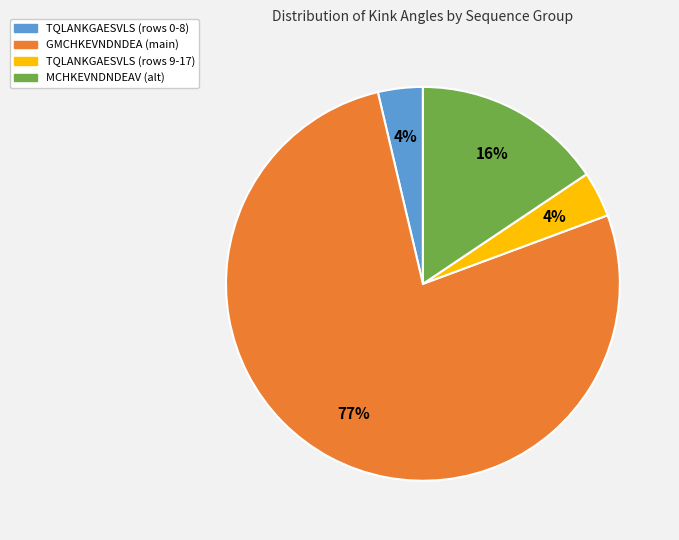

True or false: GMCHKEVNDNDEA (main) accounts for 77% of the total.

True